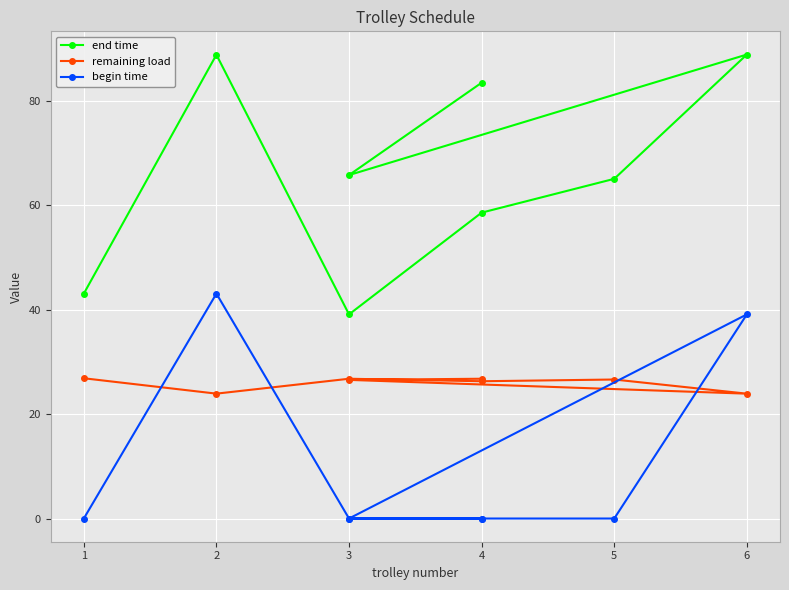

List the series in order of their overall mean, highest first.

end time, remaining load, begin time